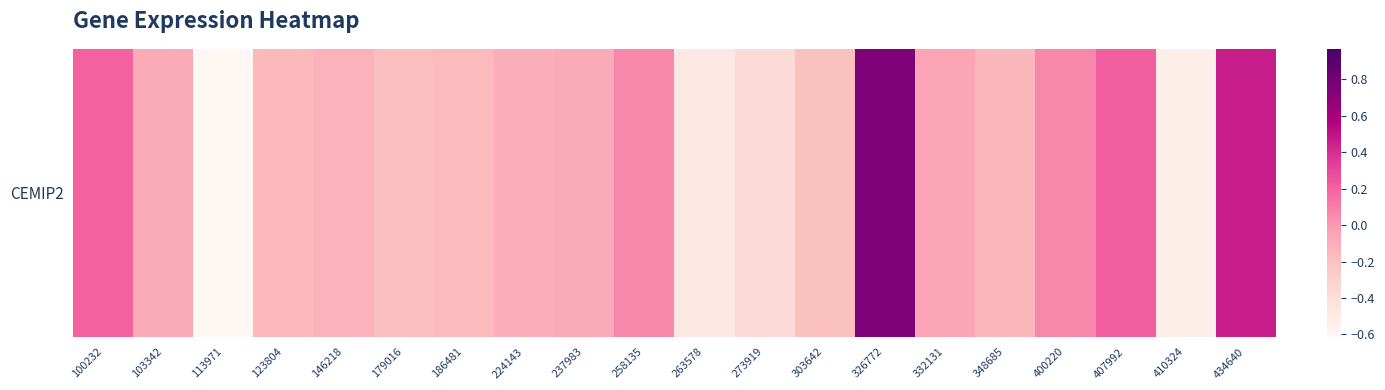

Rank the categories by value from lowest to highest.

113971, 410324, 263578, 273919, 303642, 179016, 186481, 123804, 348685, 146218, 224143, 237983, 103342, 332131, 258135, 400220, 100232, 407992, 434640, 326772